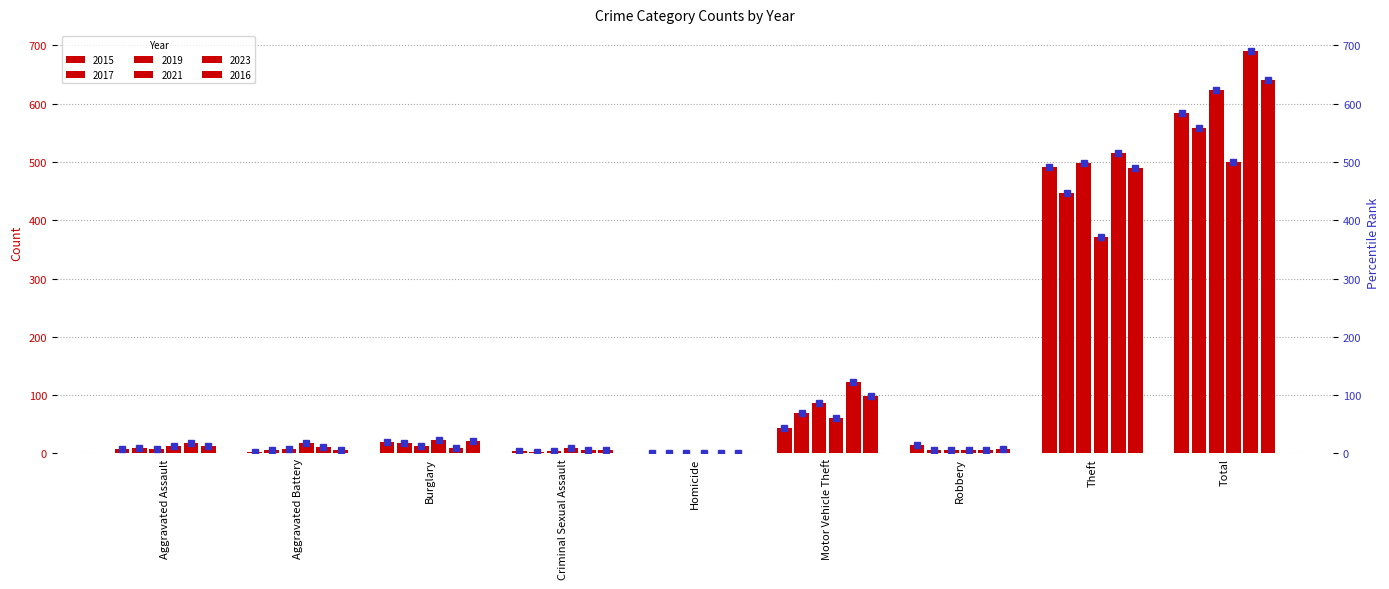

Between Burglary and Criminal Sexual Assault, which series saw the biggest shift?

2017